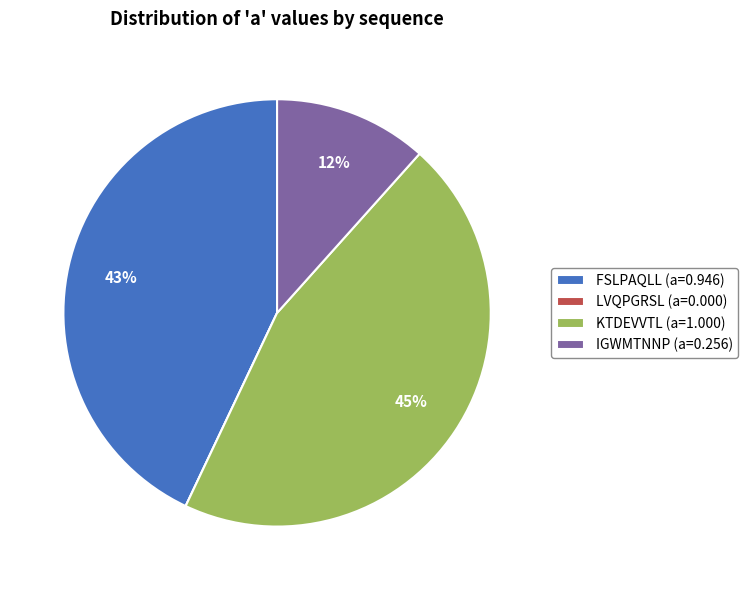

To the nearest percent, what is the difference between the largest and smallest slice percentages?

45%